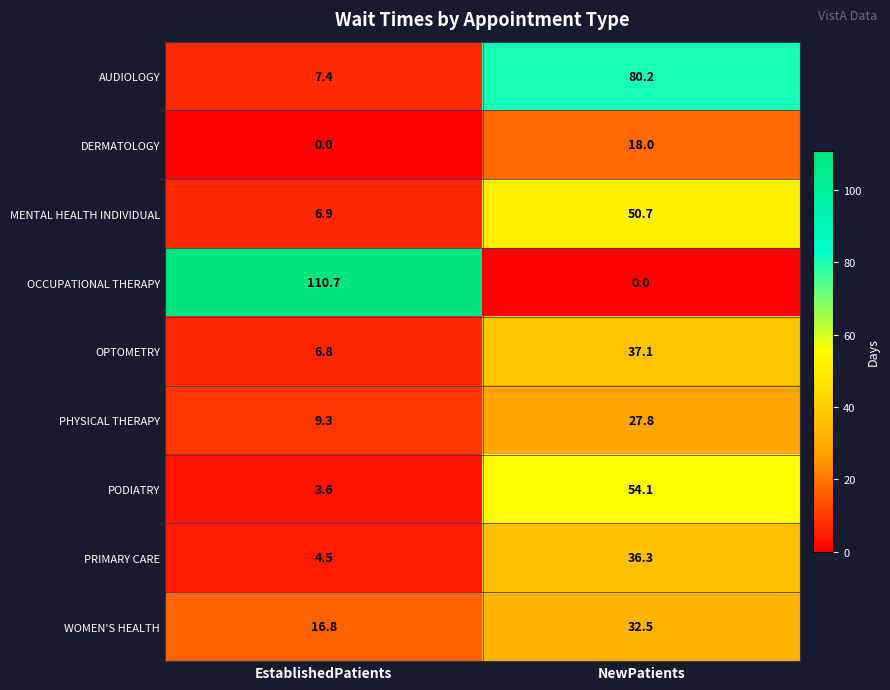

Is it true that MENTAL HEALTH INDIVIDUAL equals 50.7 at NewPatients?

True